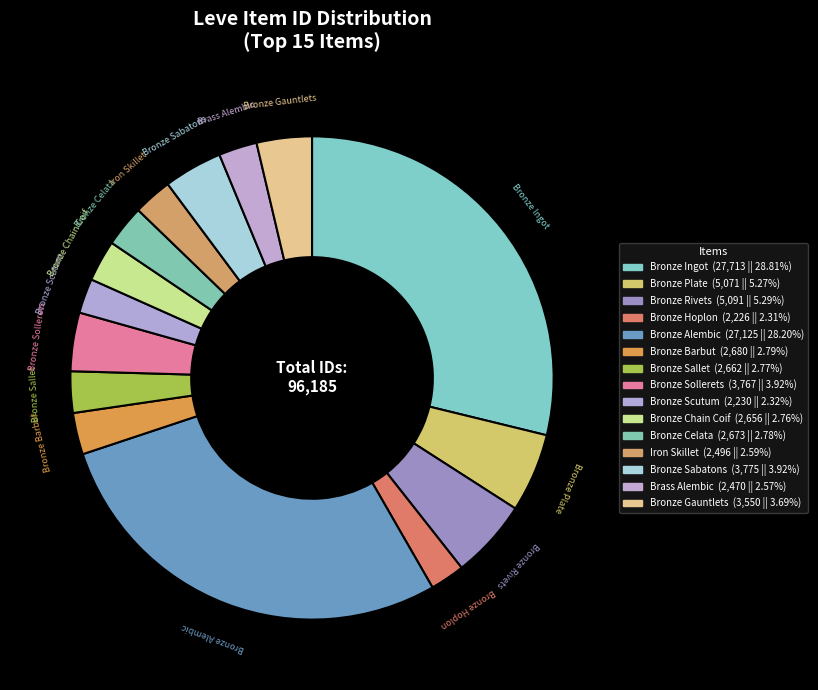

Which slice is the smallest?

Bronze Hoplon